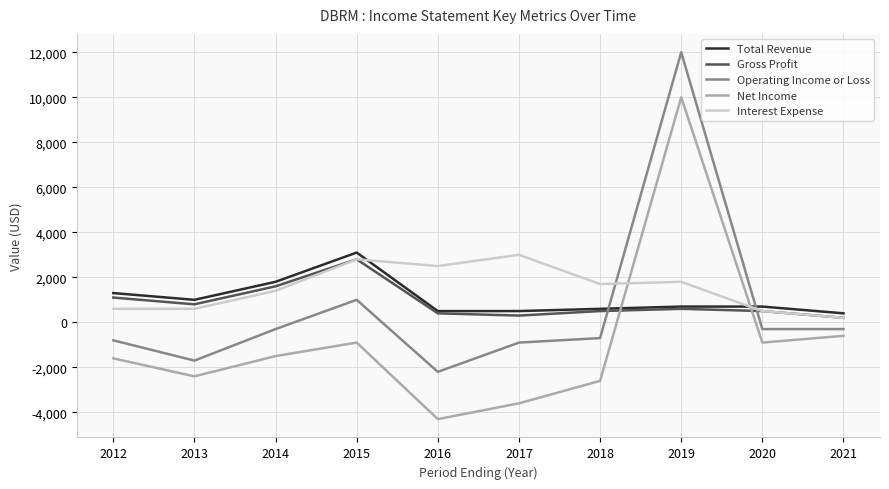

What are all the series names shown in the legend?

Total Revenue, Gross Profit, Operating Income or Loss, Net Income, Interest Expense